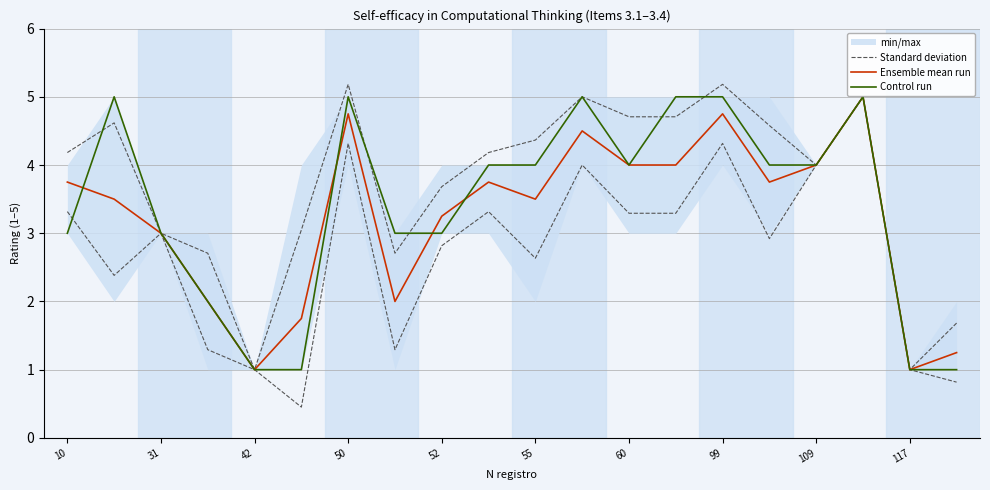

List the series in order of their overall mean, highest first.

Standard deviation, Control run, Ensemble mean run